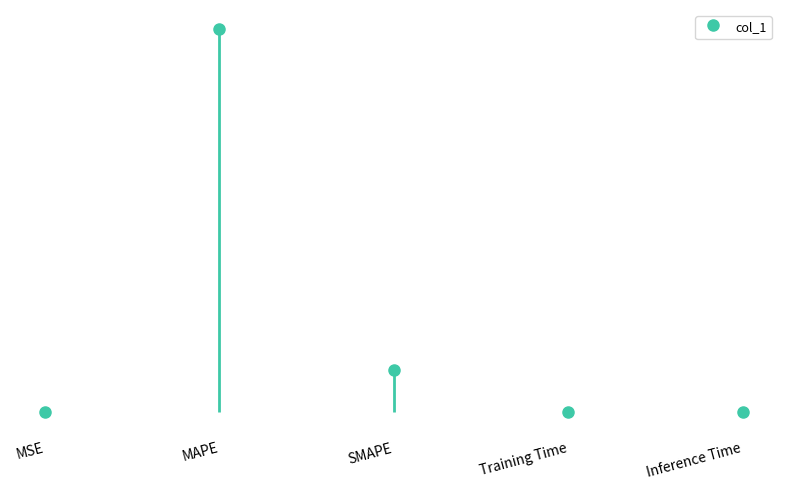

What position from the right is SMAPE?

3